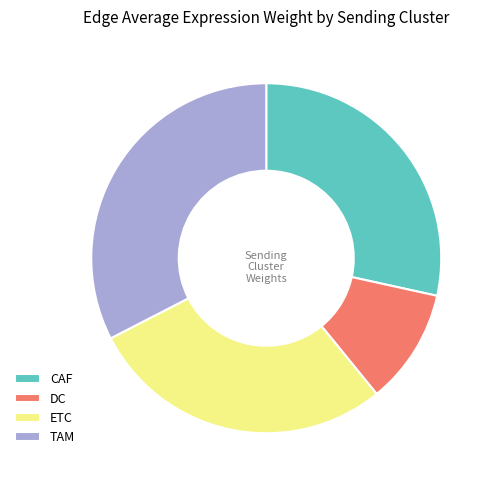

Is there any slice that represents more than half of the pie?

No